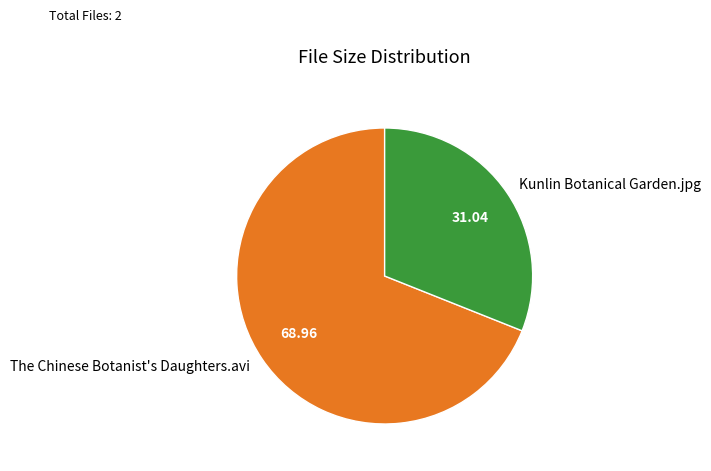

Is the sum of The Chinese Botanist's Daughters.avi and Kunlin Botanical Garden.jpg greater than half?

Yes